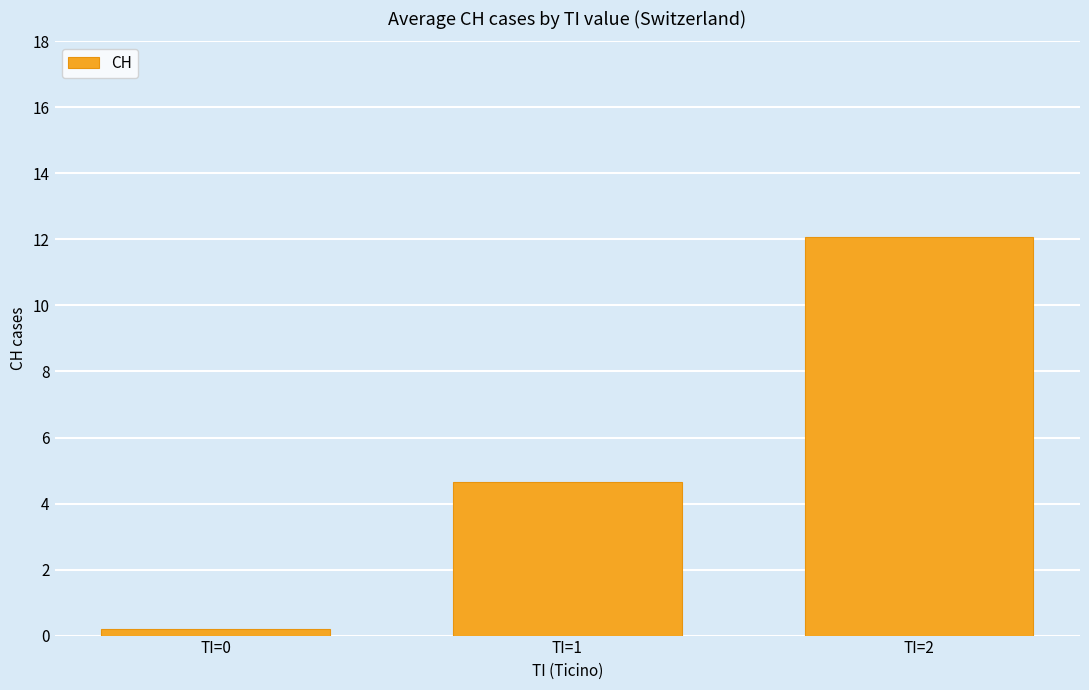

What is the sum of the values at TI=0 and TI=2?

12.3